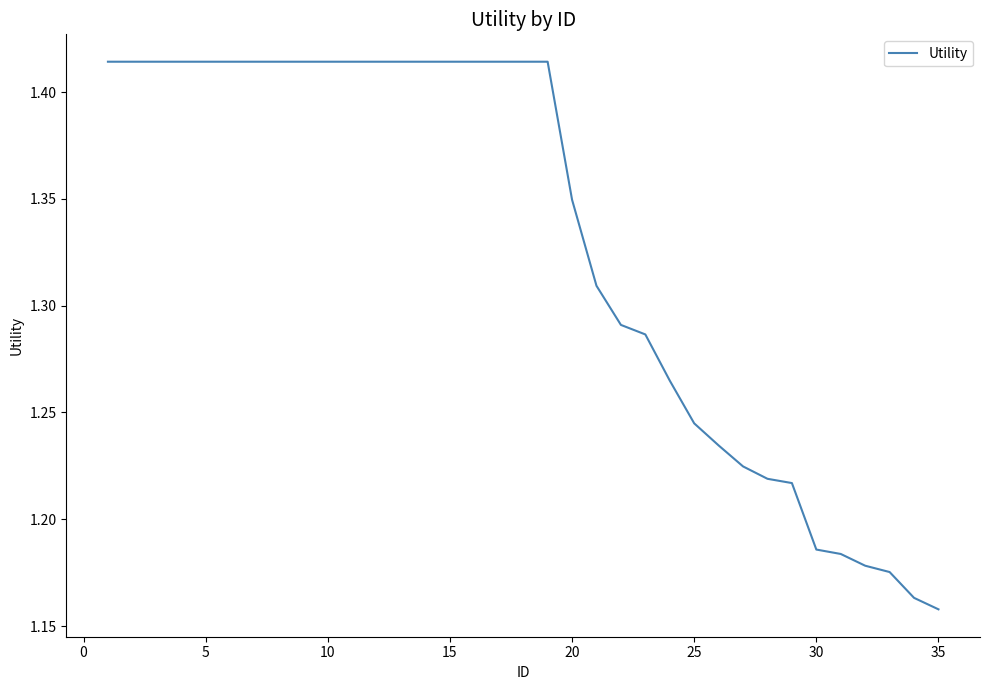

What is the sum of all values?

46.6